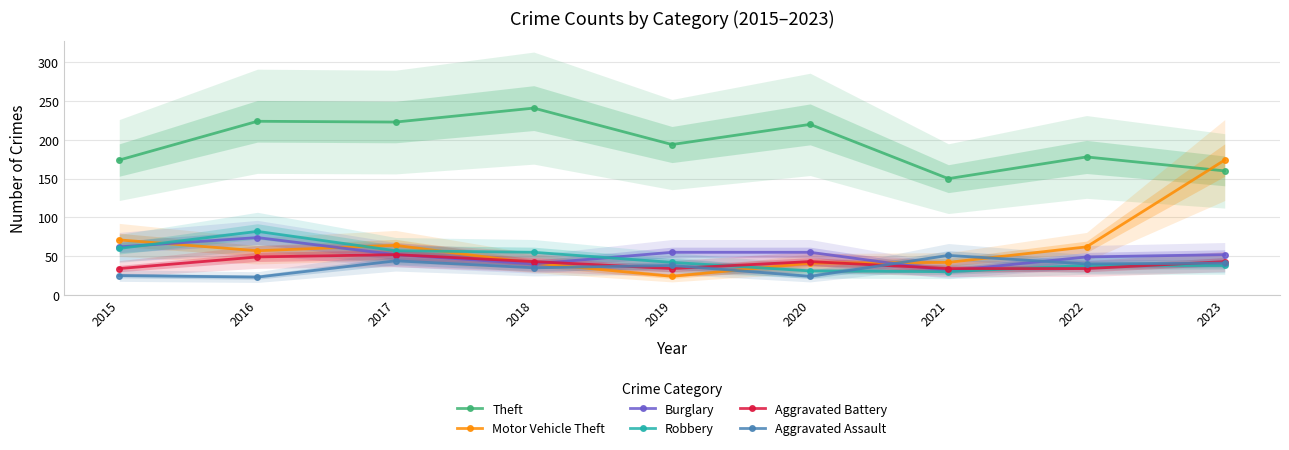

Is the value of Aggravated Battery at 2018 greater than the value of Robbery at 2020?

Yes